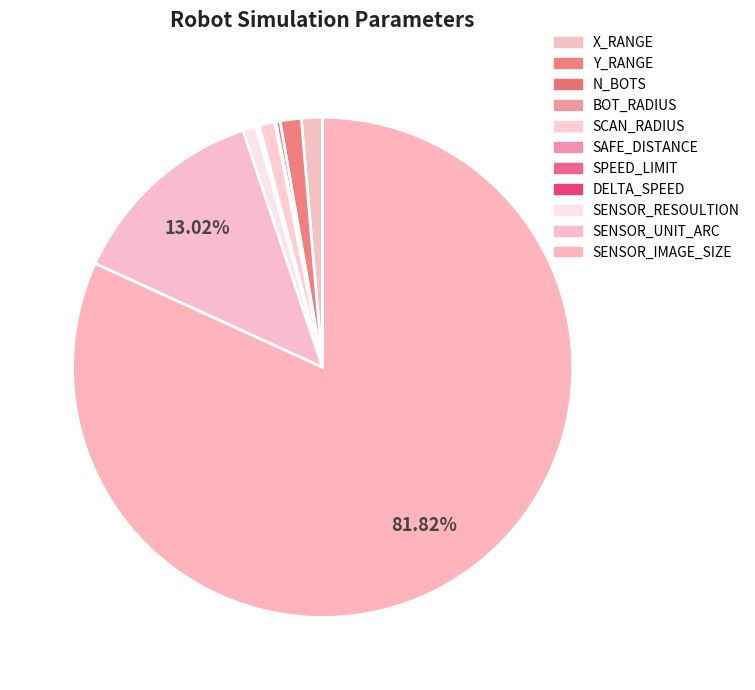

Do SAFE_DISTANCE and X_RANGE together represent more than half of the pie?

No